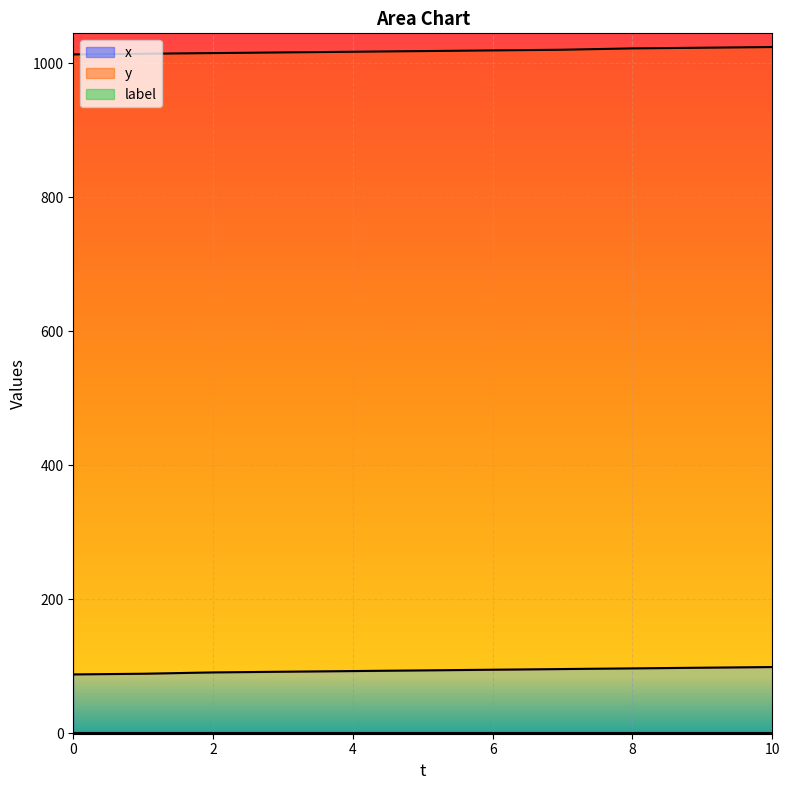

What is the minimum value for x?

88